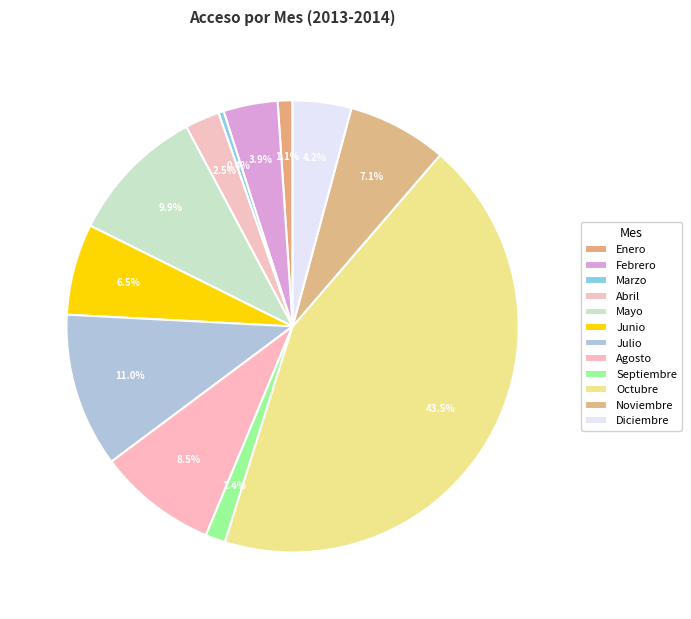

How many segments does this pie chart have?

12